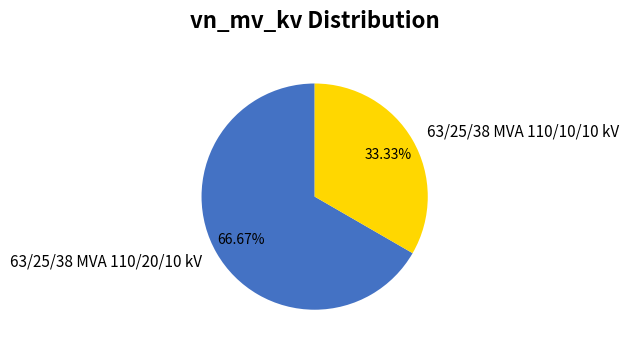

Rank the categories by value from lowest to highest.

63/25/38 MVA 110/10/10 kV, 63/25/38 MVA 110/20/10 kV